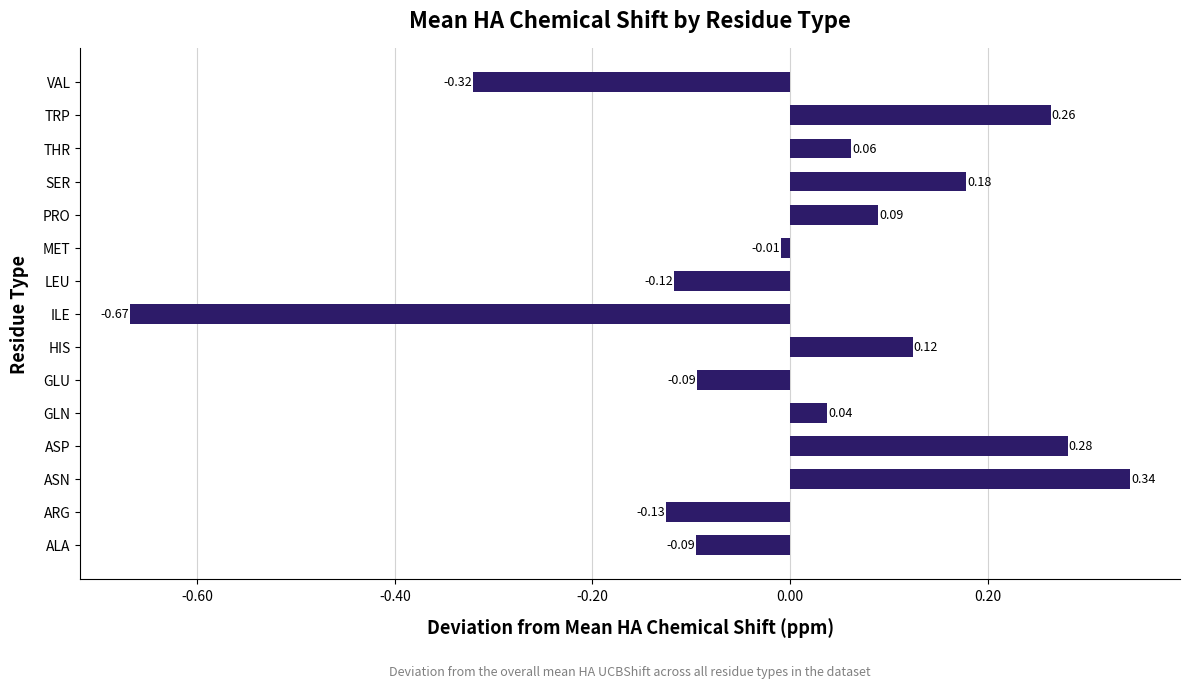

What is the difference between the values at PRO and VAL?

0.4